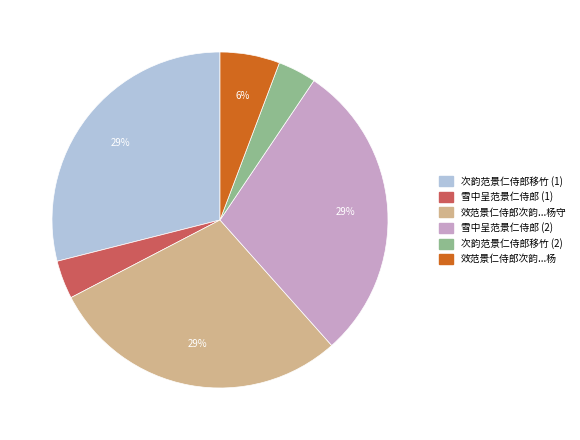

To the nearest percent, what percentage of the pie is 雪中呈范景仁侍郎 (1)?

4%